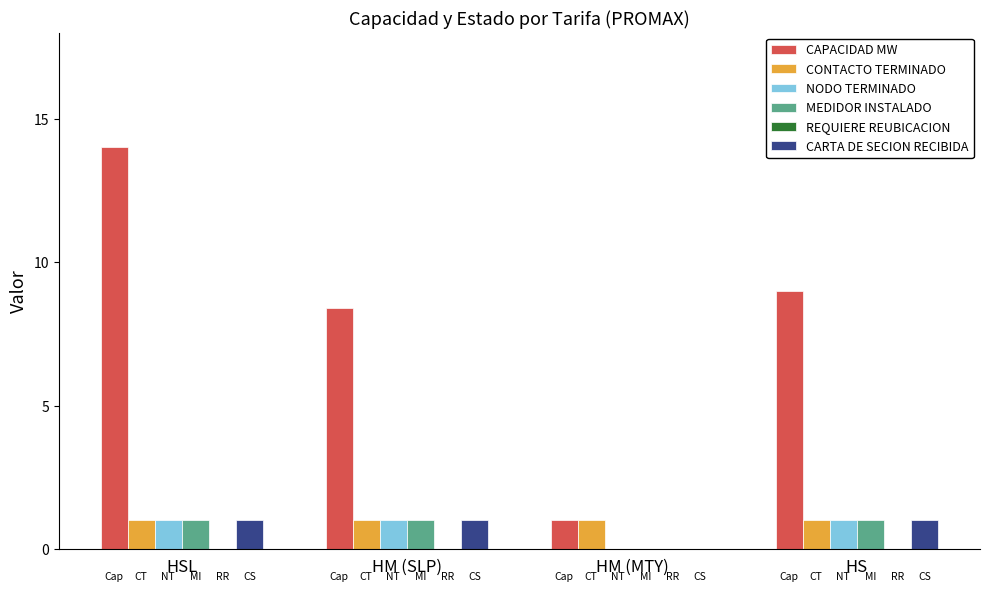

The value of NODO TERMINADO at HSL is 1.8. True or false?

False